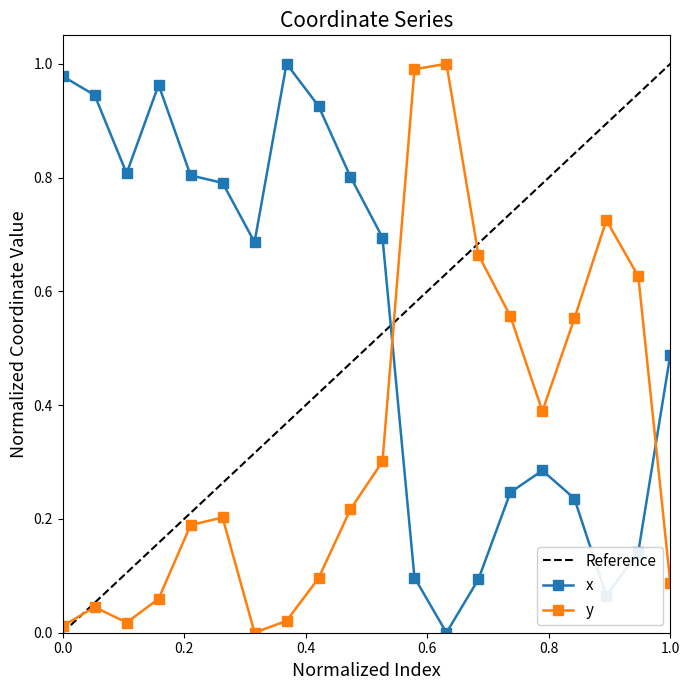

After their last crossing, which series has the higher values: x or y?

x